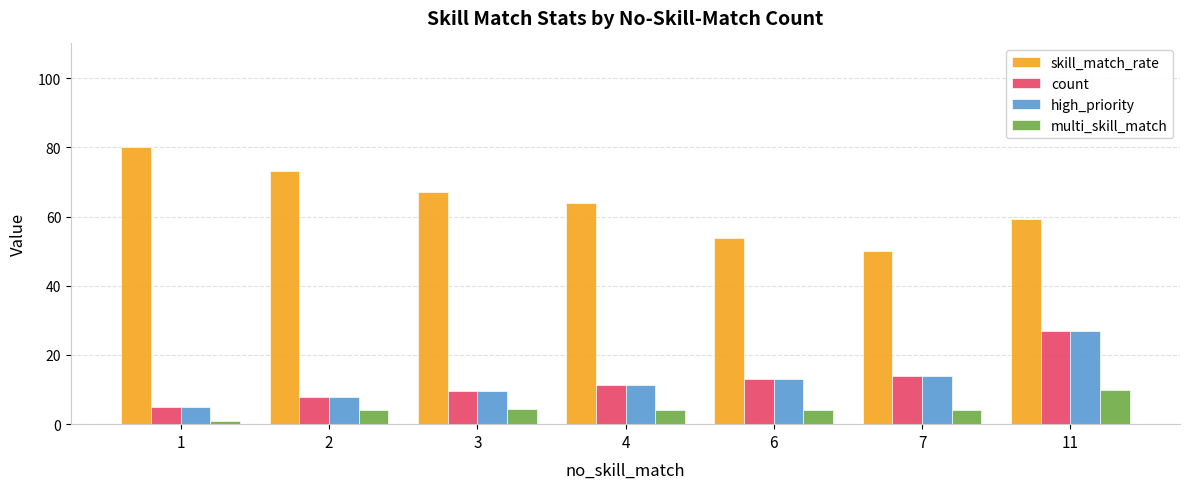

What is the value of the skill_match_rate bar at the 6th from the left?

50.0